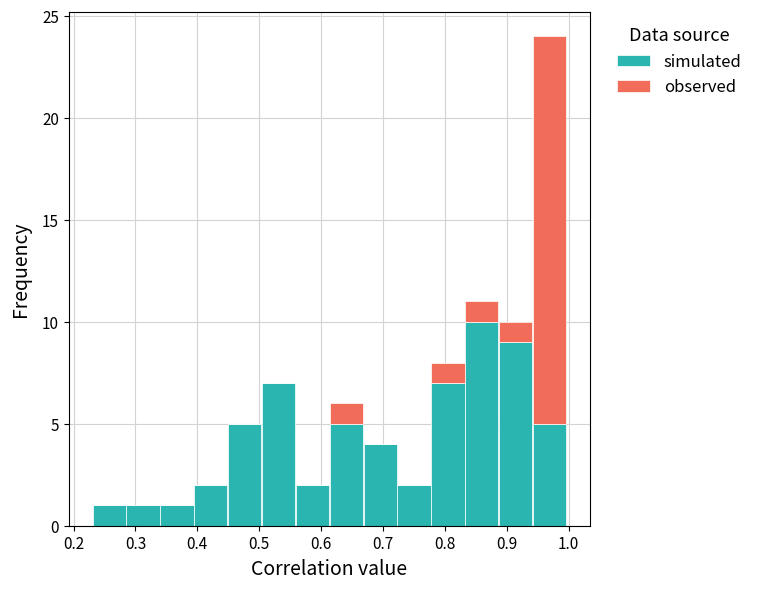

Which range on the x-axis has the tallest stacked bar (by total height)?

0.94 to 1.00